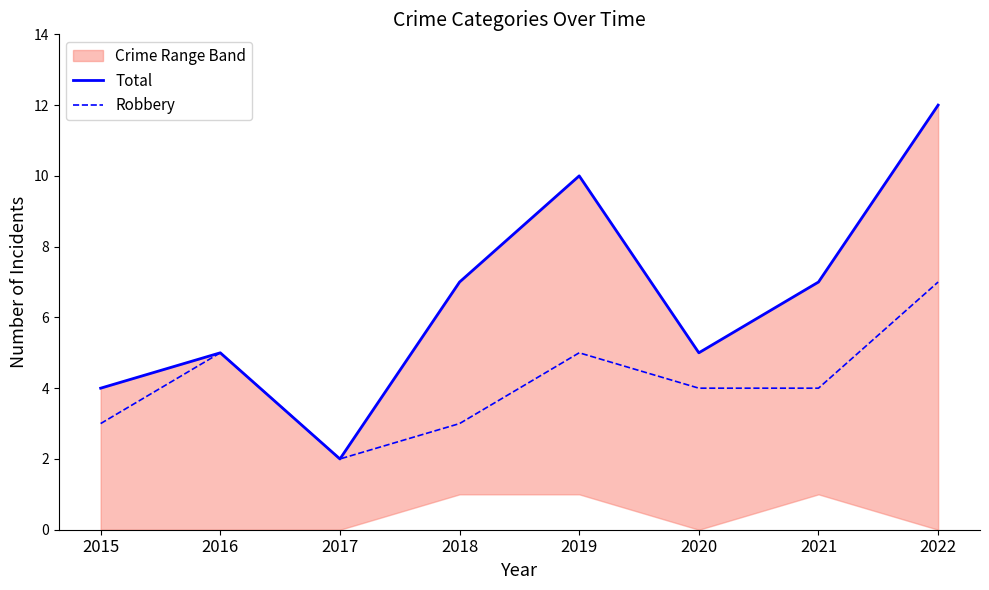

What is the average value of the Total series?

6